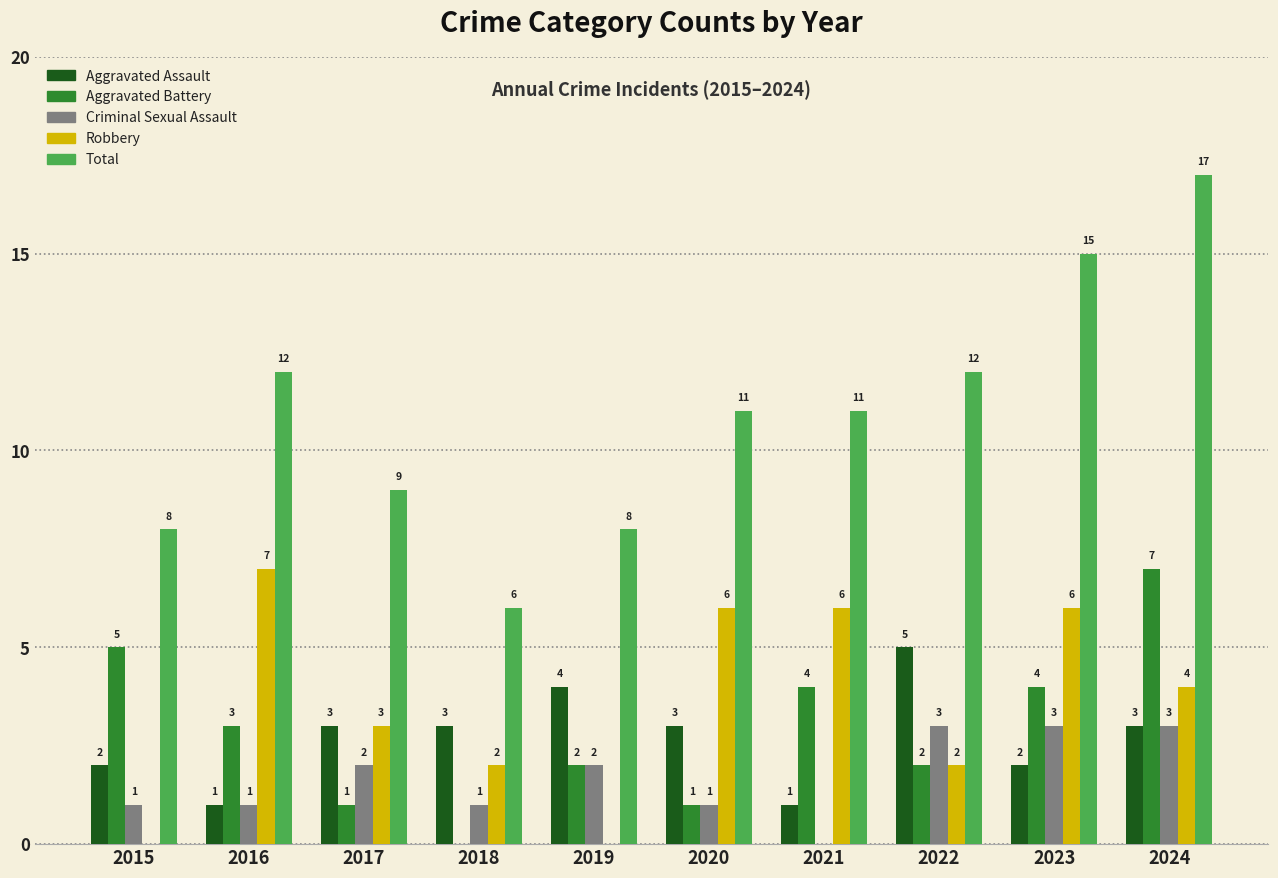

What is the total value across all series at 2021?

22